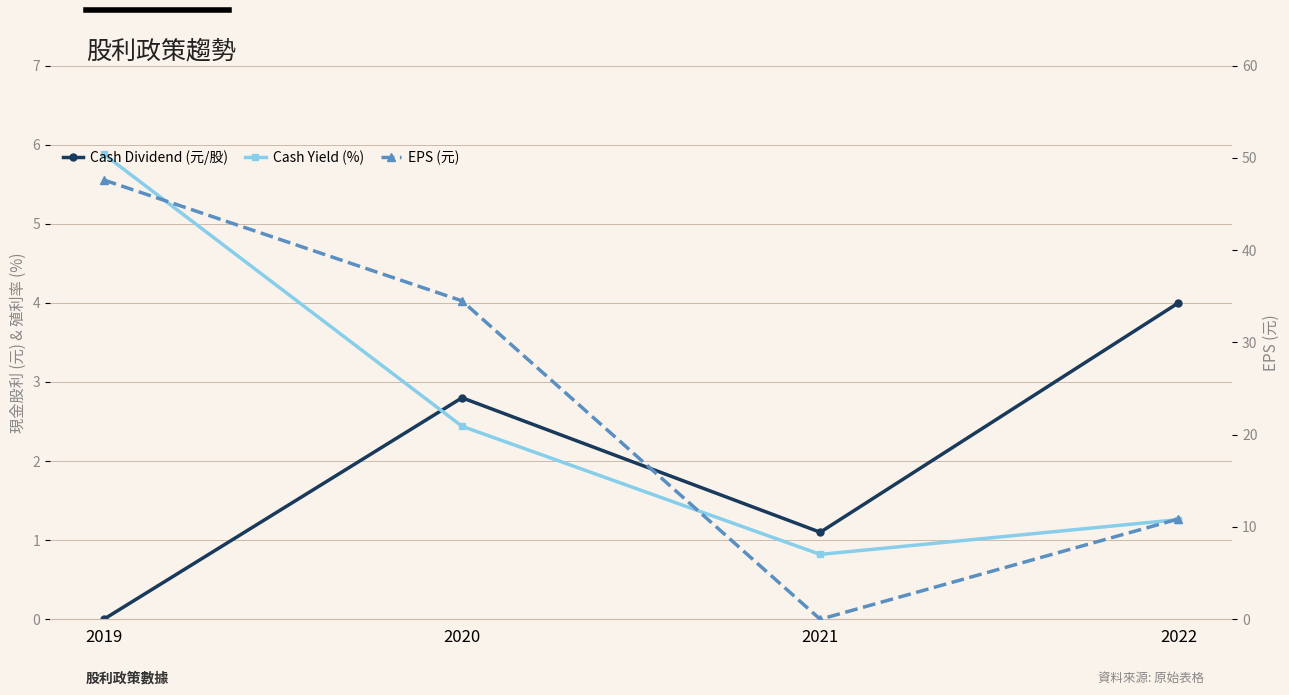

Does the chart display data point markers on the line(s)?

Yes